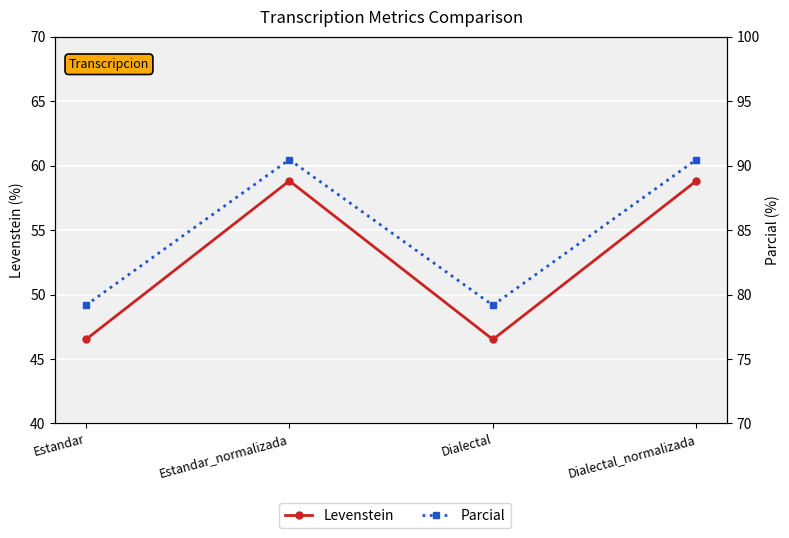

At which label is Parcial closest to 84?

Estandar